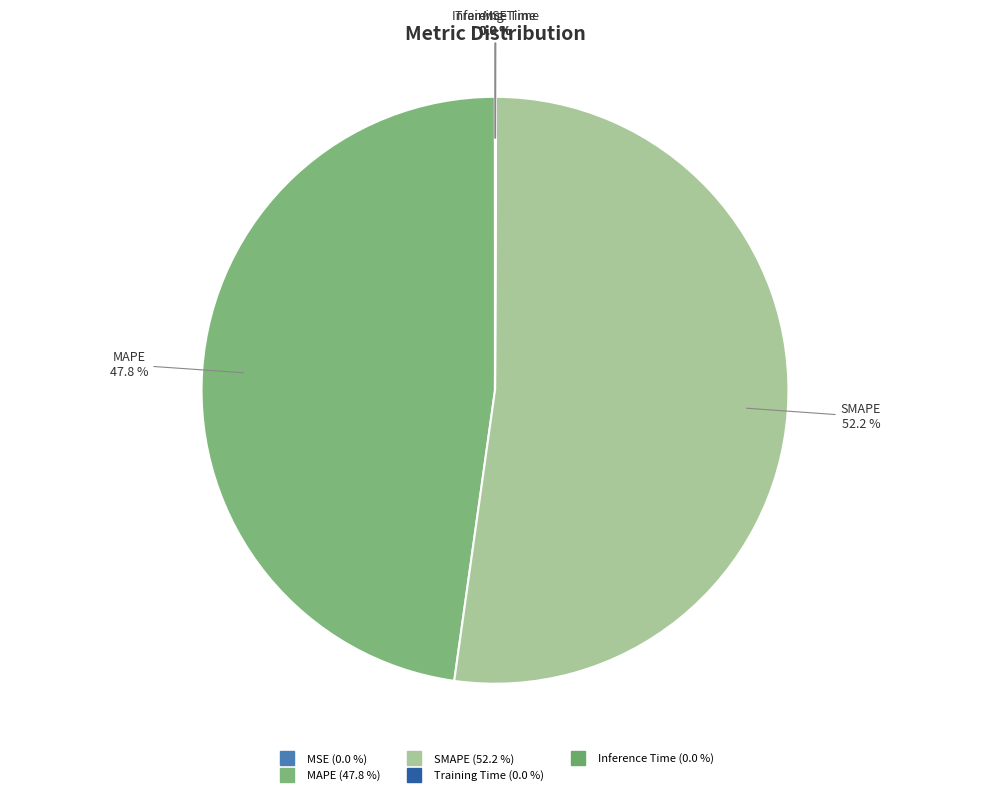

What is the largest slice in the pie chart?

SMAPE